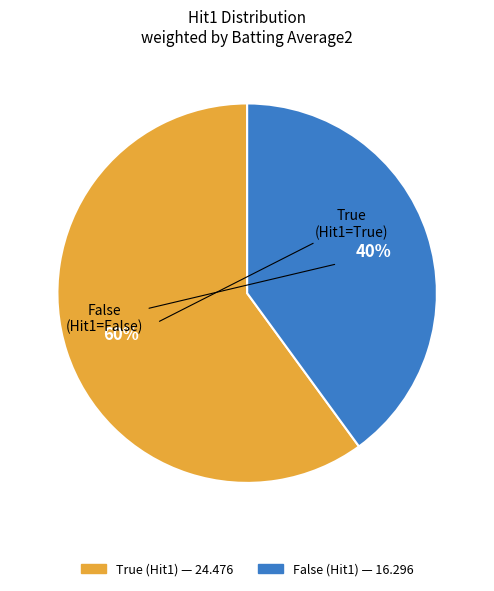

Rank the categories by value from highest to lowest.

True, False